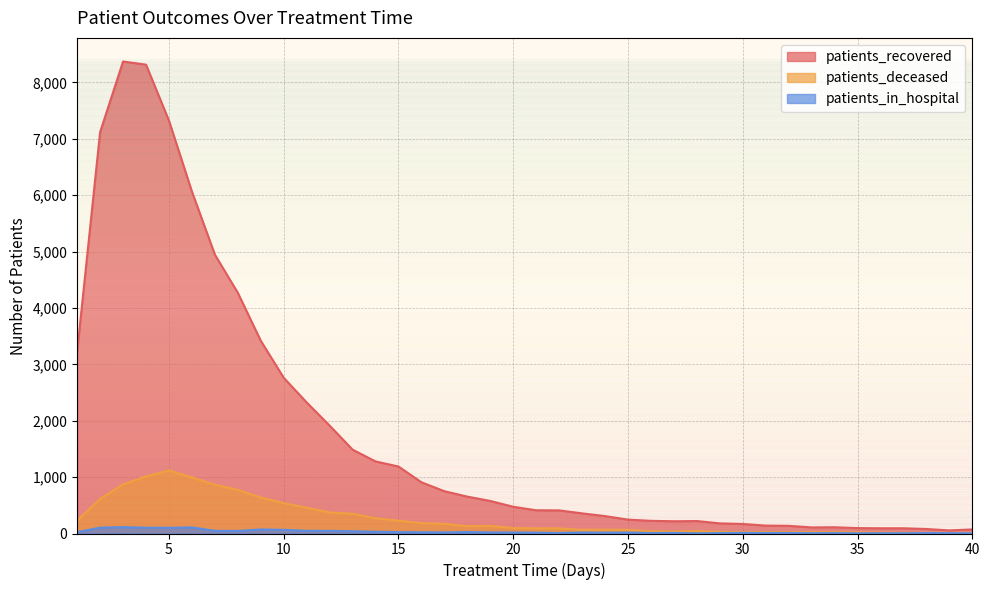

Does the chart display data point markers on the line(s)?

No